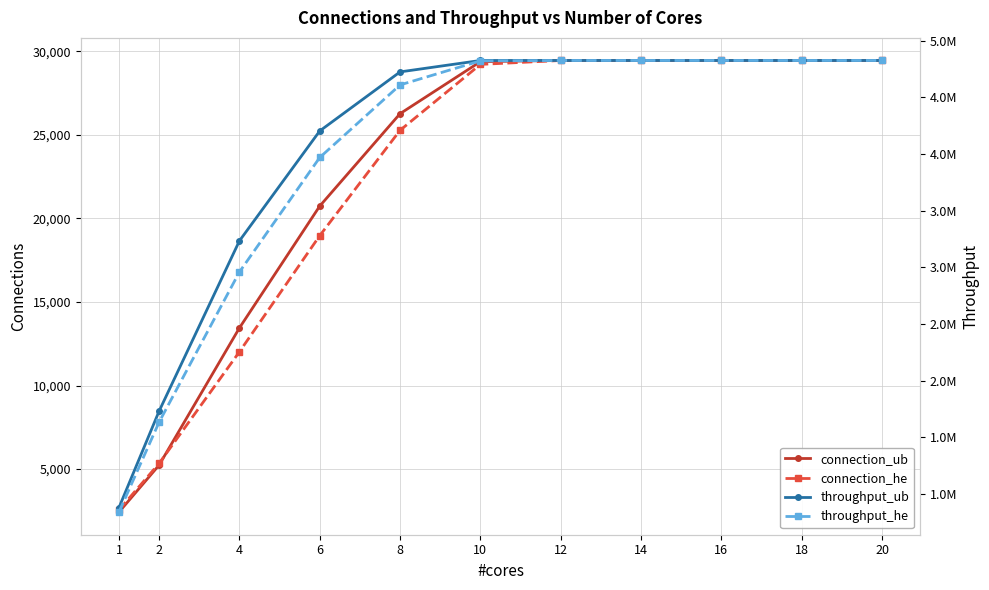

At which label does throughput_ub first exceed 4826339?

12